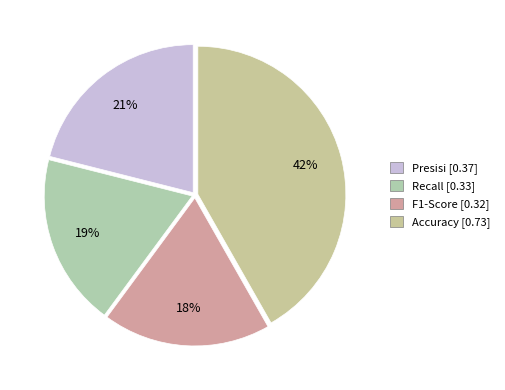

What is the change in value from F1-Score to Accuracy?

+0.4